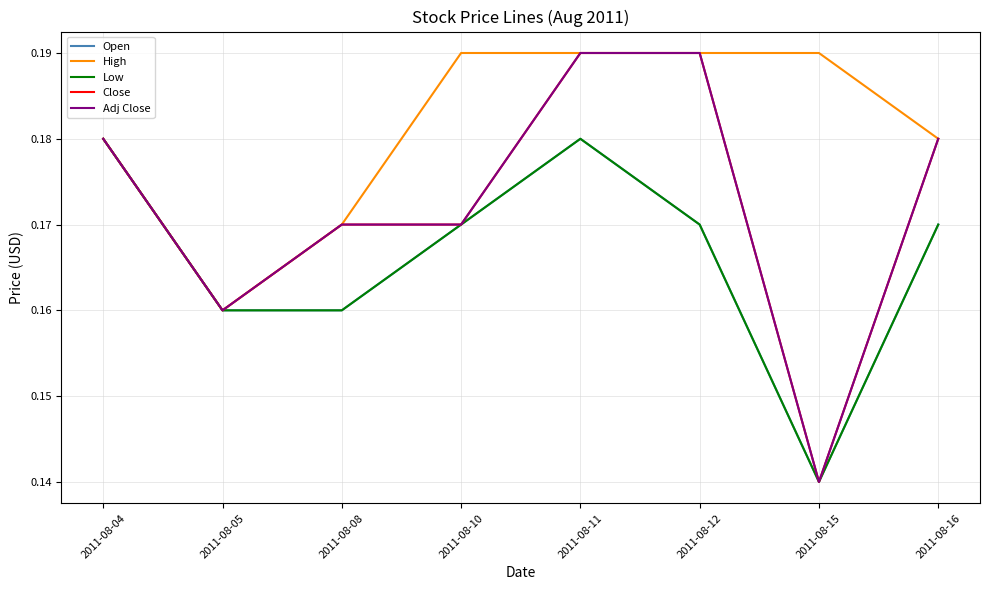

What is the sum of all Close values?

1.4